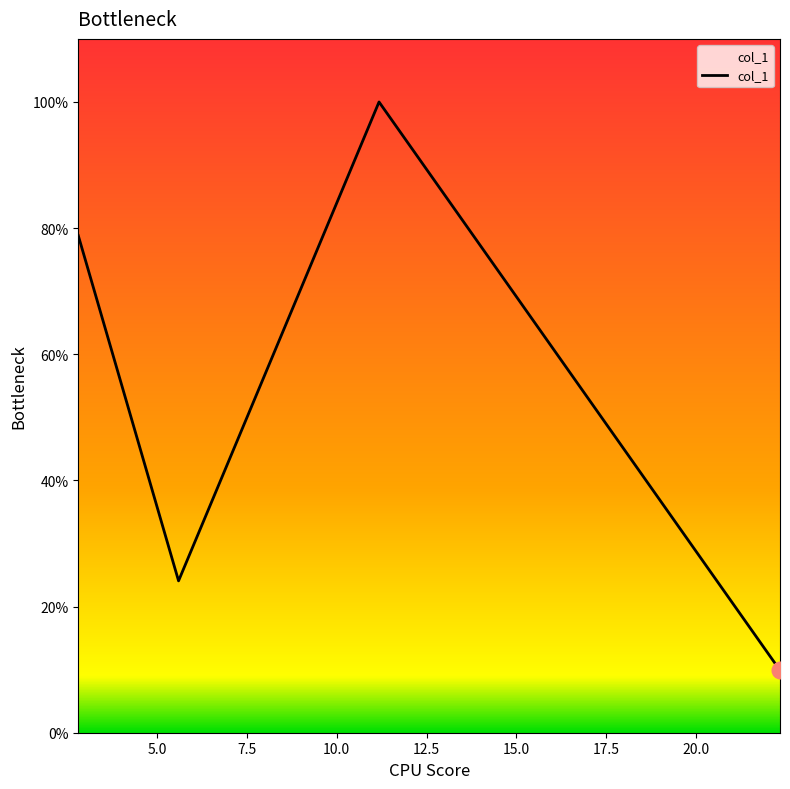

Does the chart display data point markers on the line(s)?

No